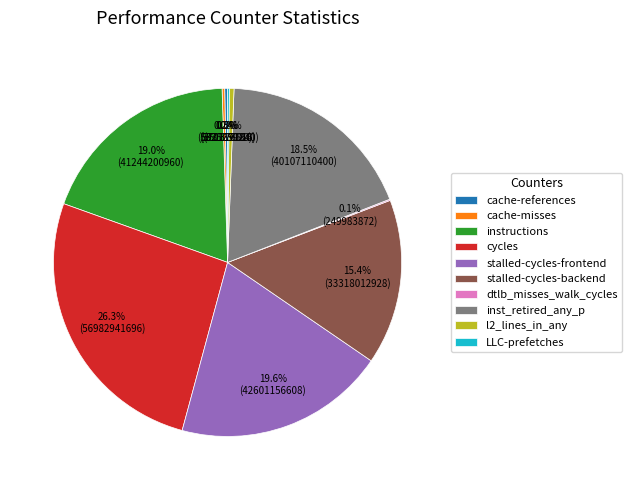

To the nearest percent, what is the combined percentage of instructions and l2_lines_in_any?

19%